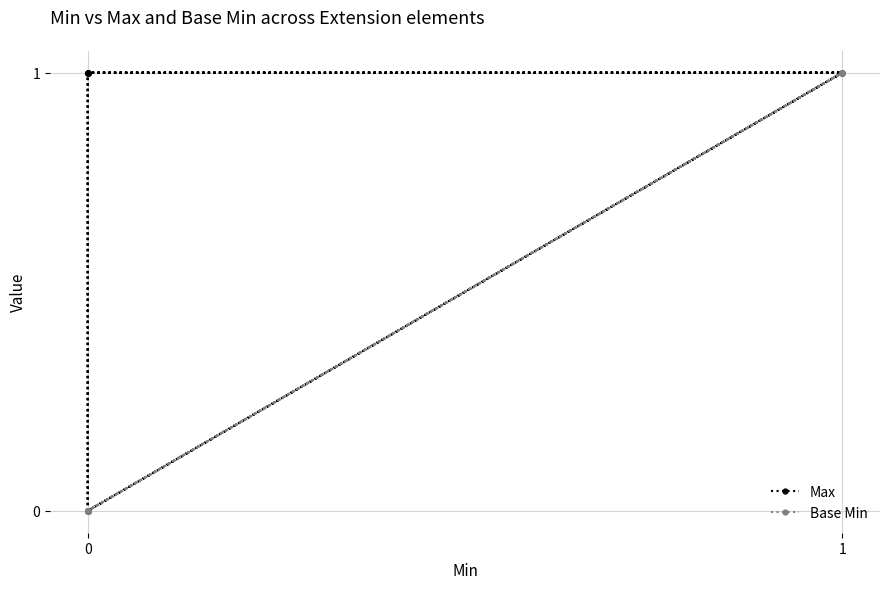

True or false: Base Min and Max intersect in this chart.

False